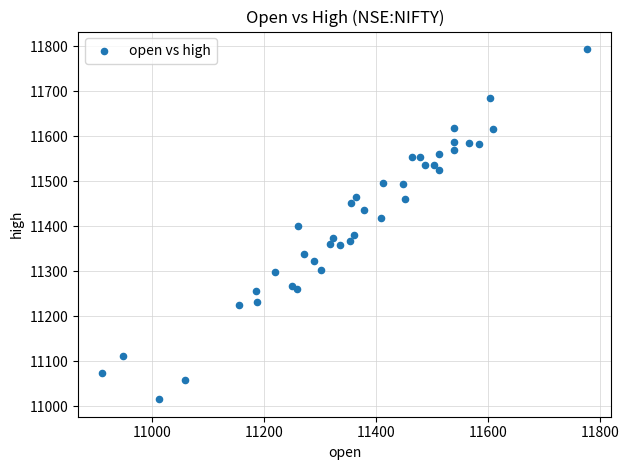

What is the range of X values (max minus min)?

867.1